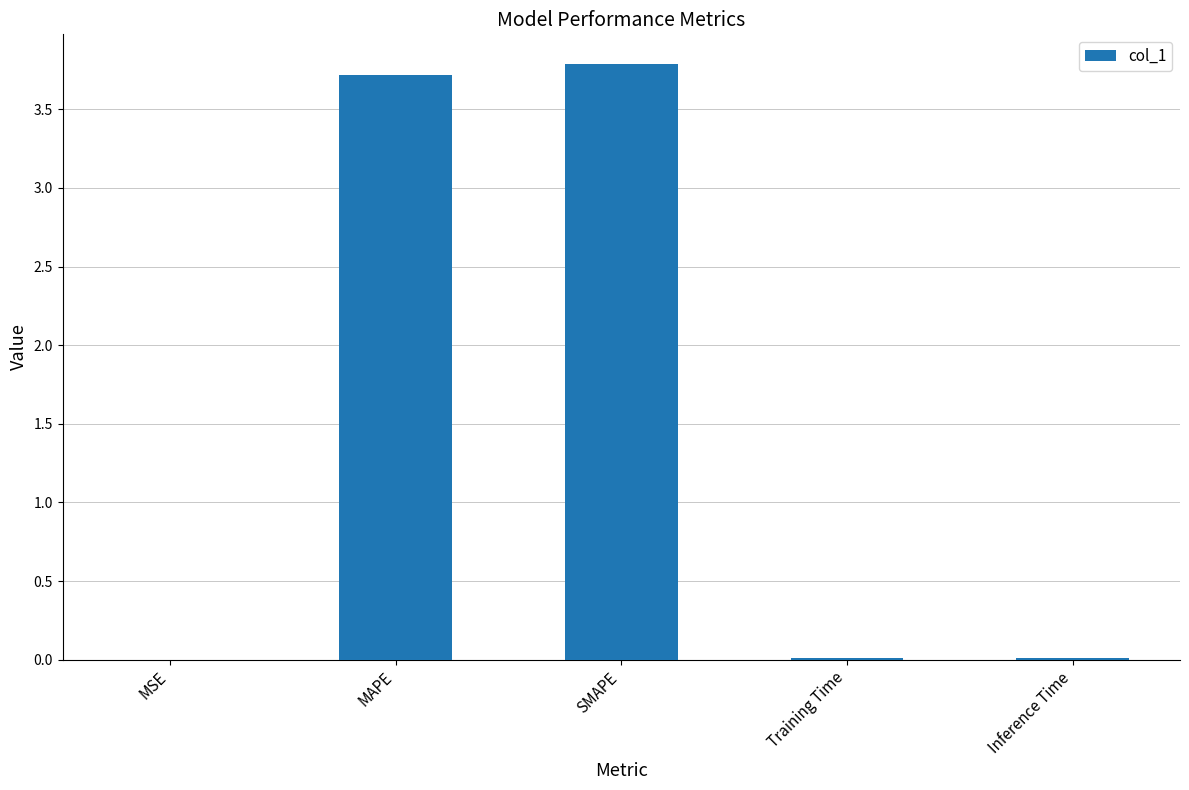

What is the sum of the values at SMAPE and MAPE?

7.5